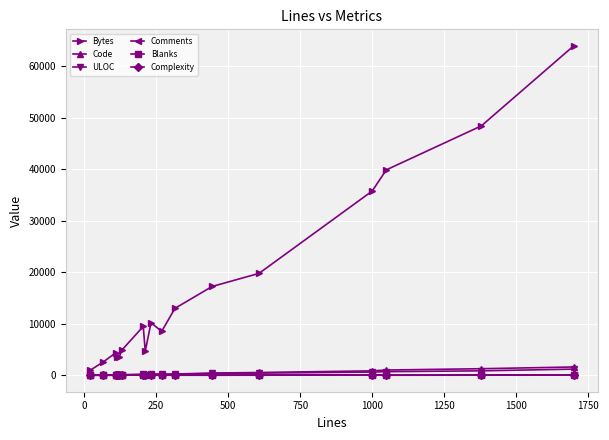

True or false: Bytes has more than 0 interior local peaks.

True